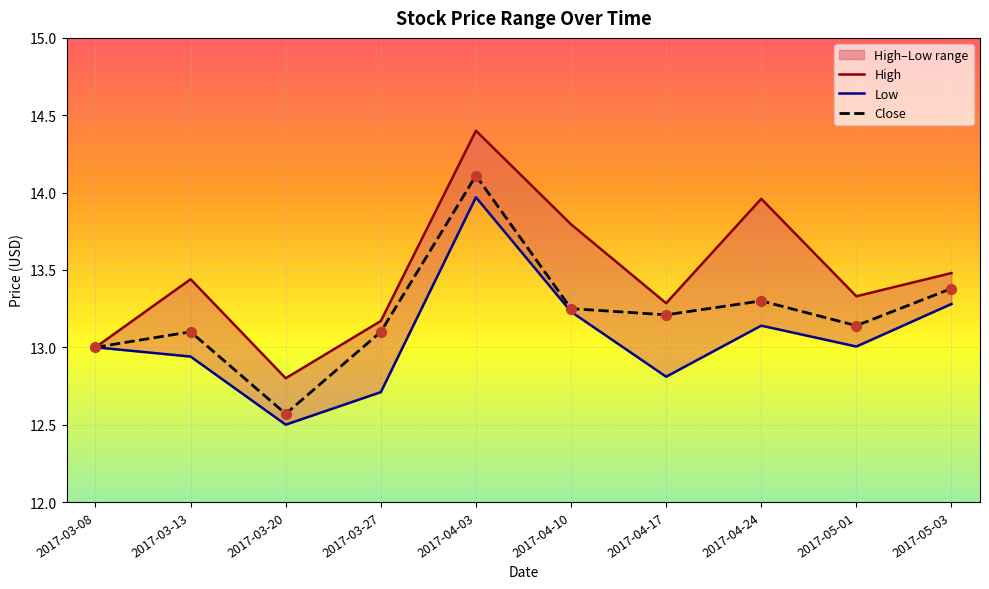

What are all the series names shown in the legend?

High, Low, Close